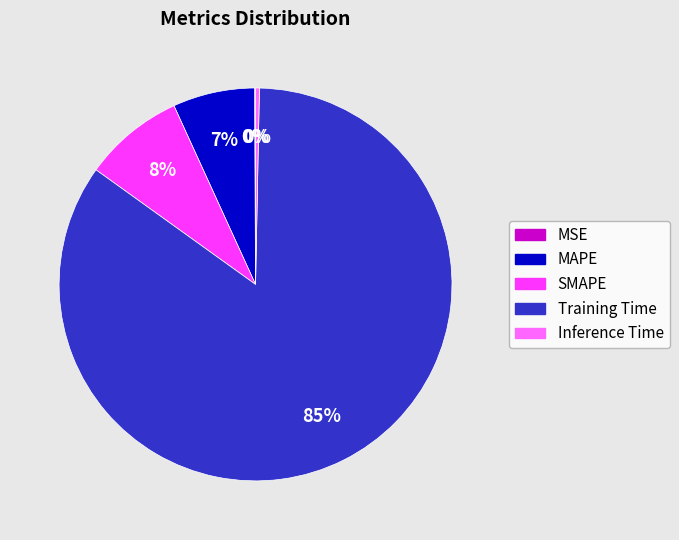

Is there a majority slice in this chart?

Yes